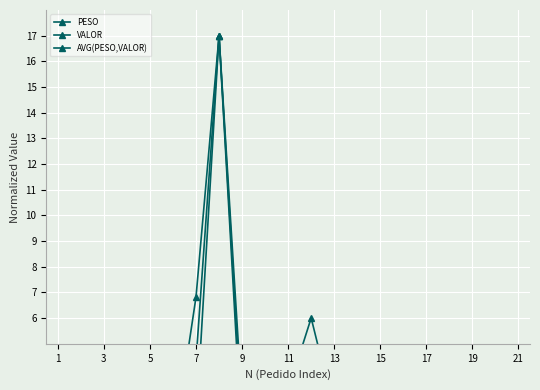

How many values in the VALOR series exceed 2?

14